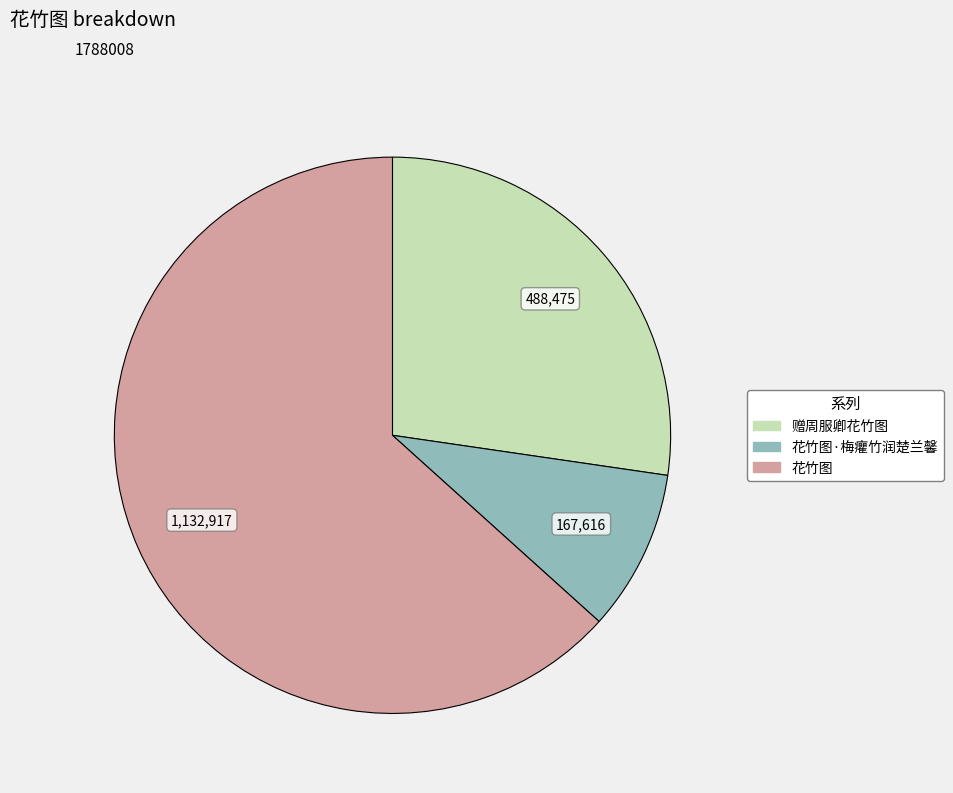

Does any single category account for the majority?

Yes